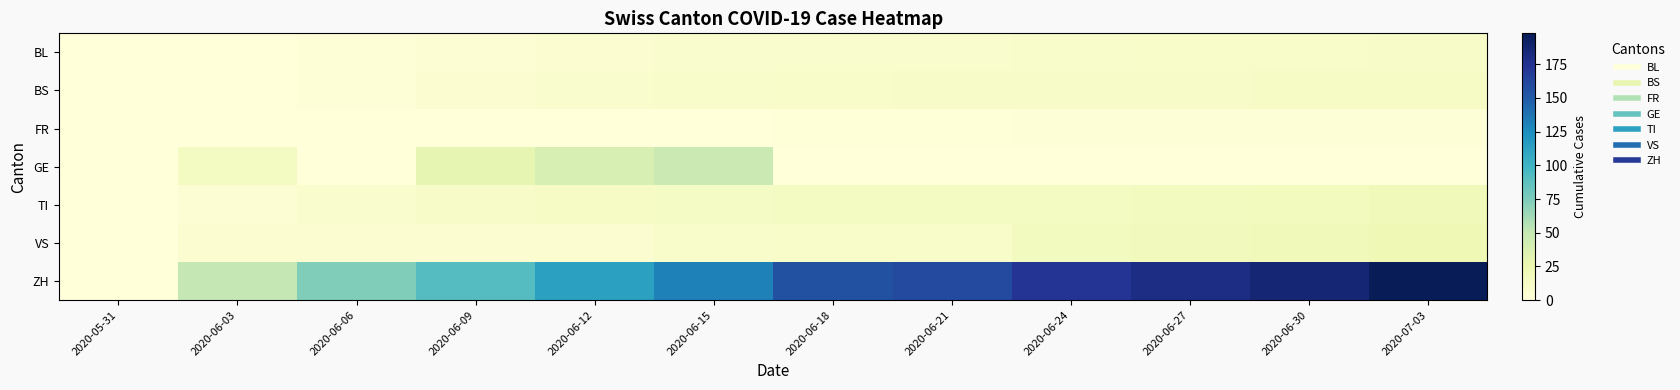

Which series changed the most between 2020-06-18 and 2020-06-27?

ZH